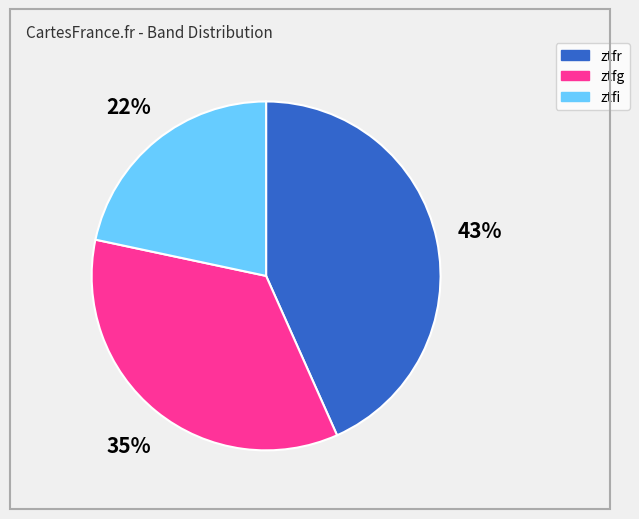

Approximately how many times larger is the value at ztfg compared to ztfr?

0.8